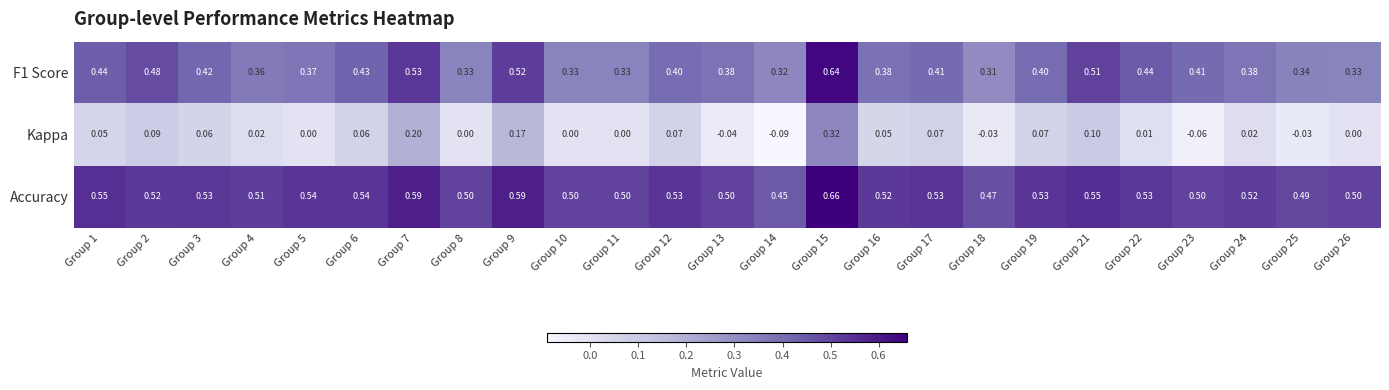

Is the value of Kappa at Group 23 greater than the value of Accuracy at Group 12?

No